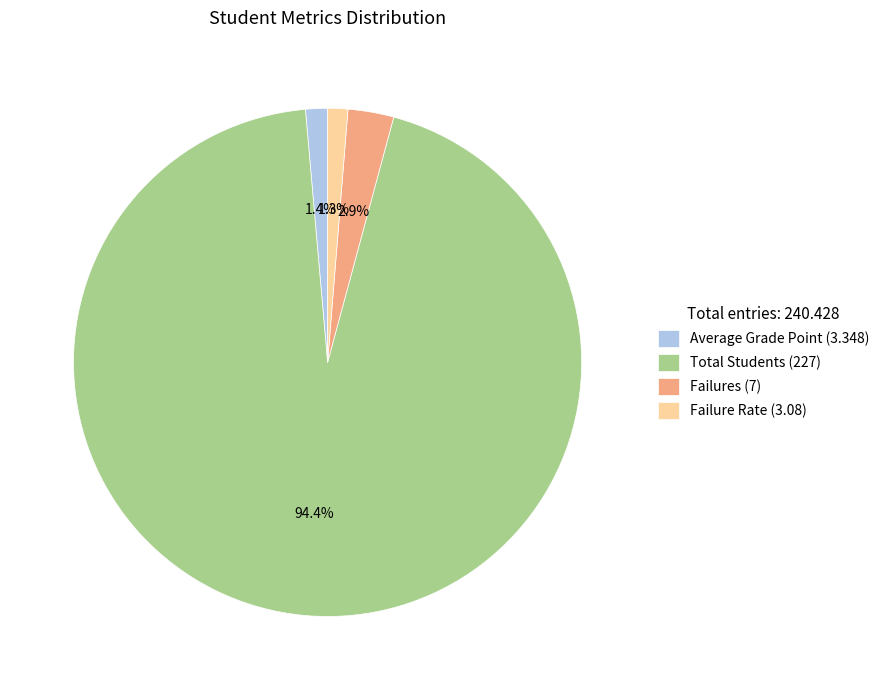

How many slices are in this pie chart?

4